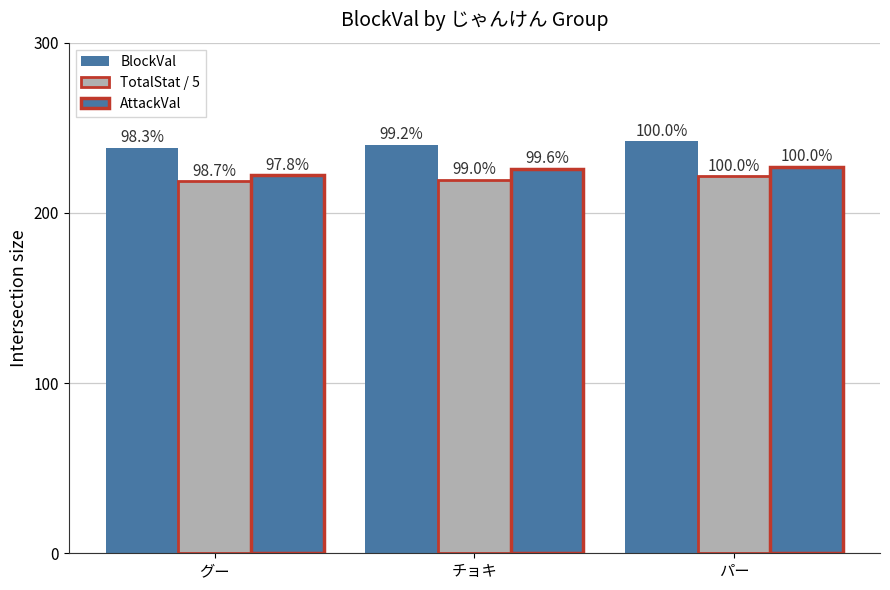

How many bars are there in total?

9